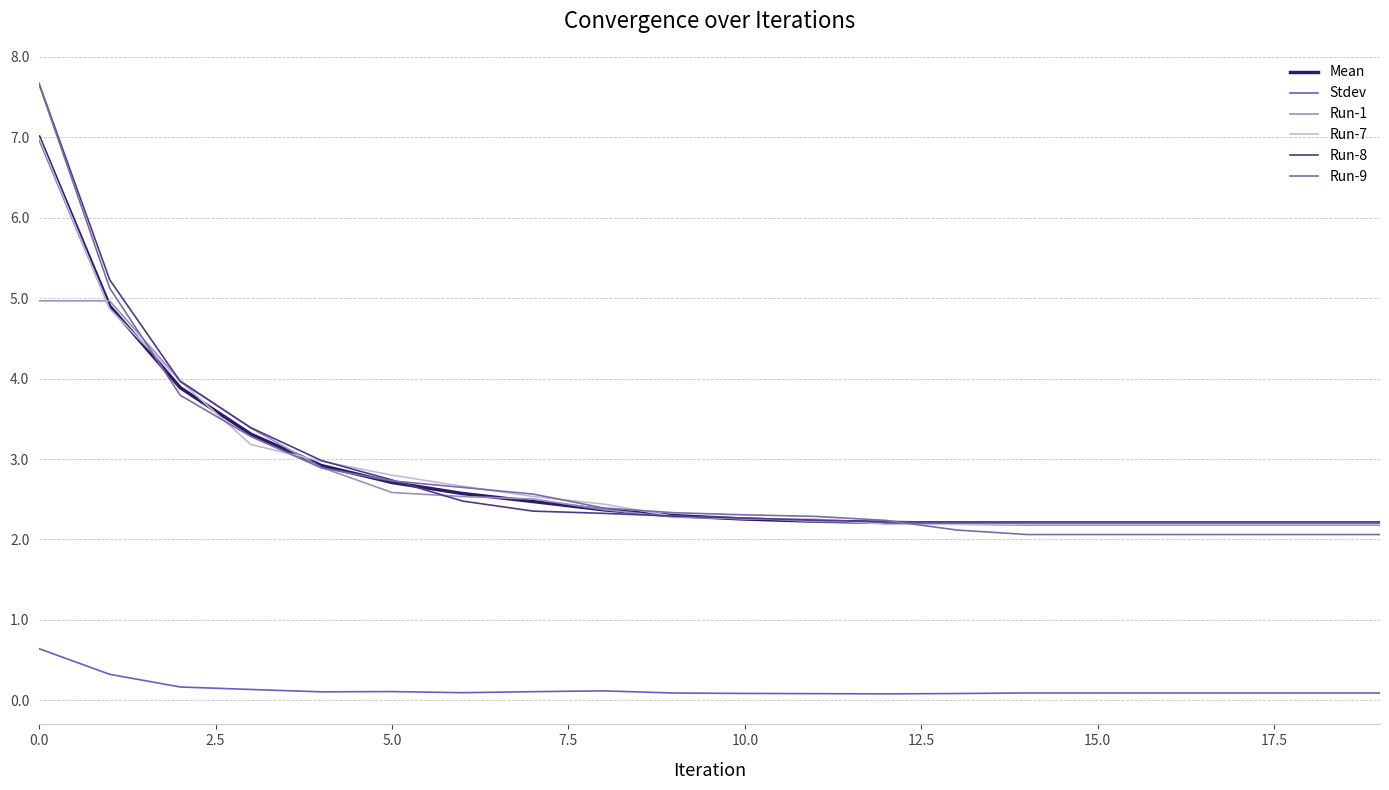

True or false: Stdev and Run-1 cross at least once.

False